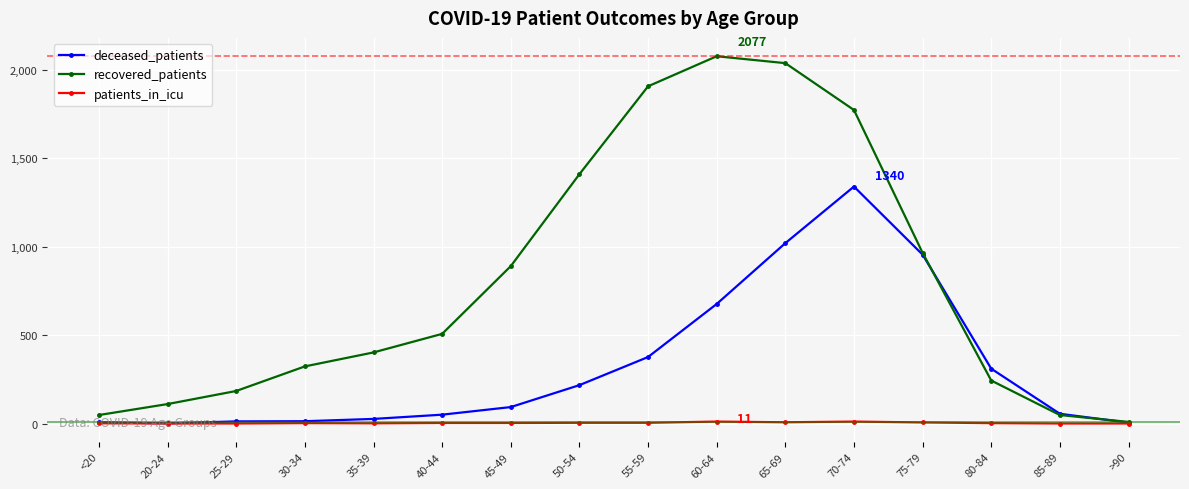

What is the greatest value displayed?

2077